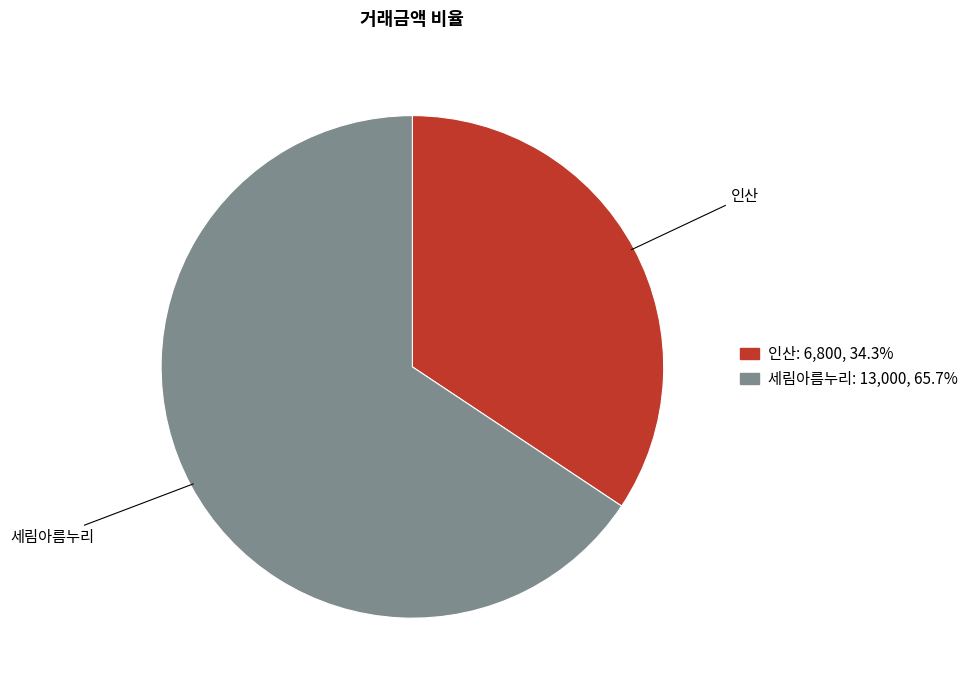

Which category has the smallest portion of the pie?

인산